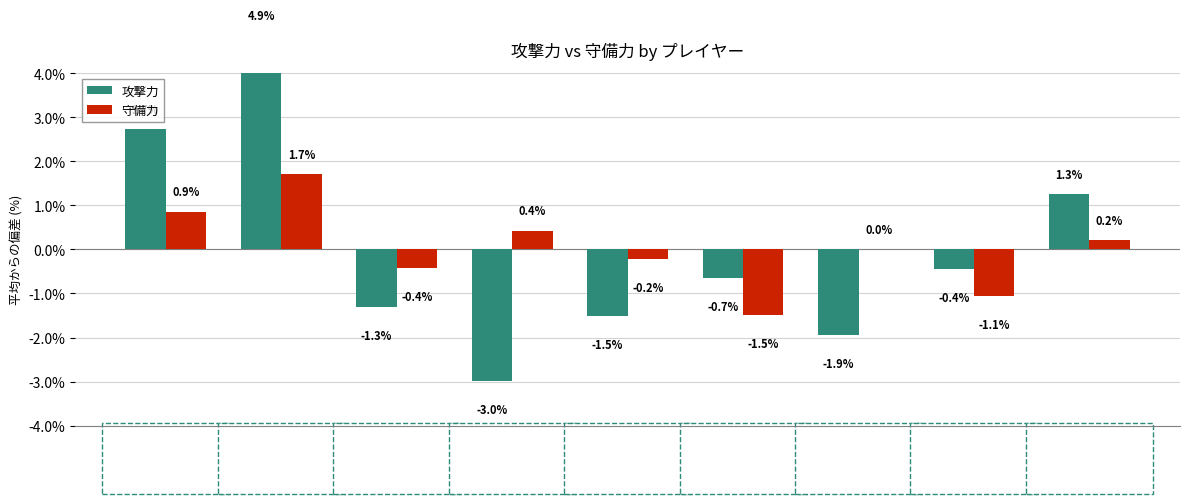

Between 稲垣功ICO and 古牧譲ICO, which is larger?

古牧譲ICO